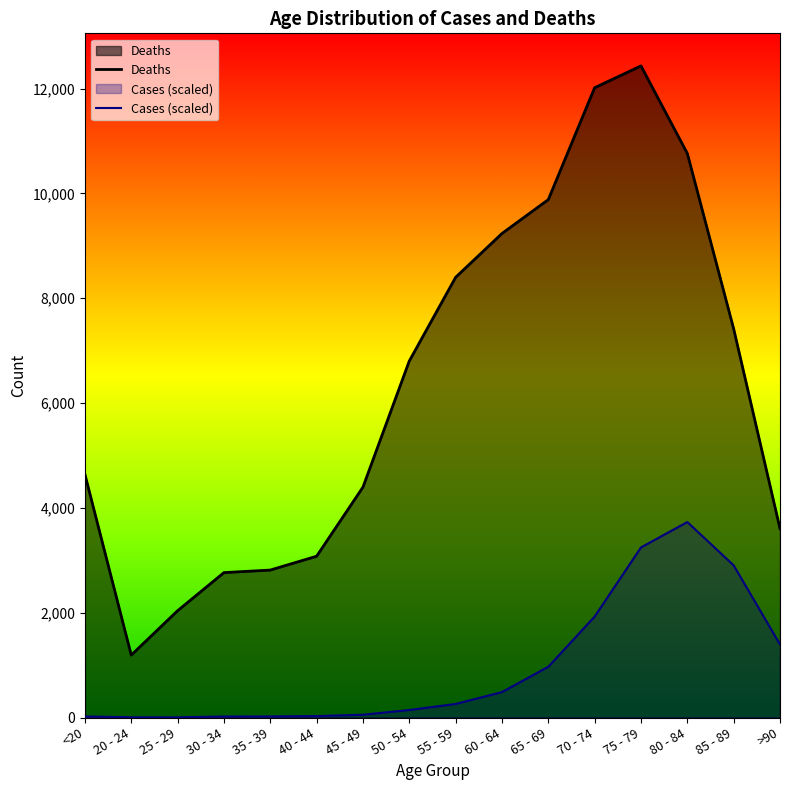

What is the value of the Cases (scaled) point at the 8th from the left?

143.6